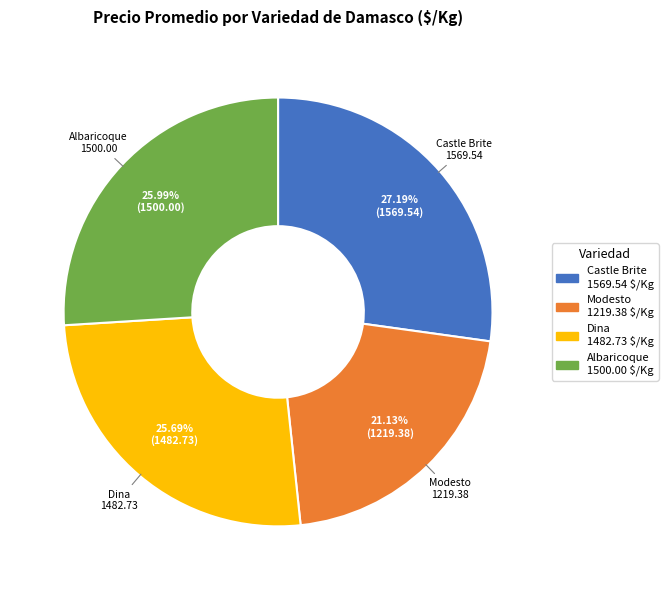

Does any single category account for the majority?

No